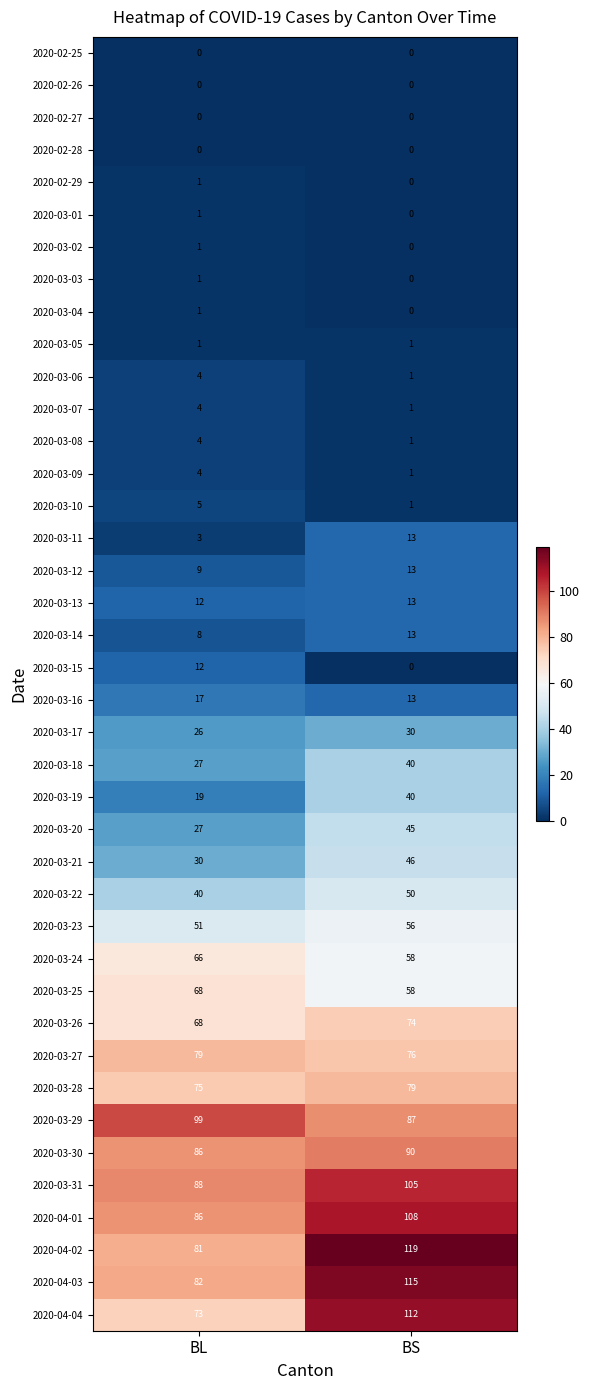

At which label is 2020-04-04 closest to 92?

BL